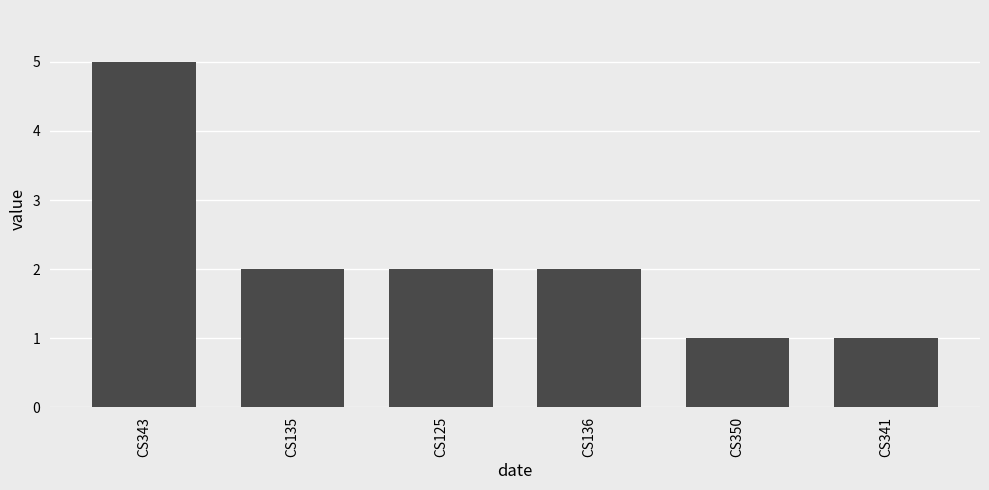

True or false: the data shows 1 at CS350.

True